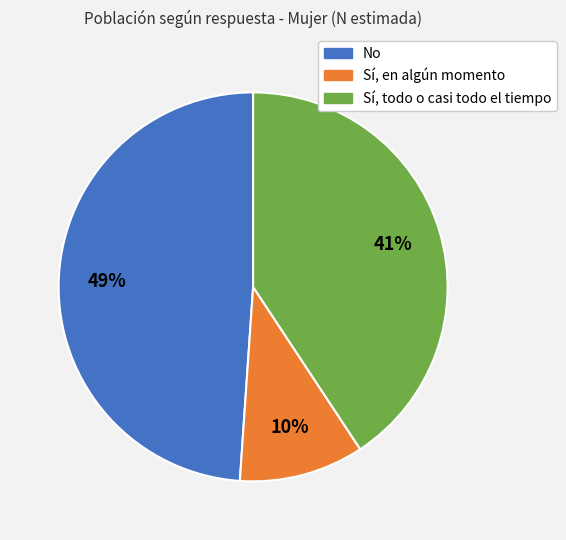

Does any single category account for the majority?

No